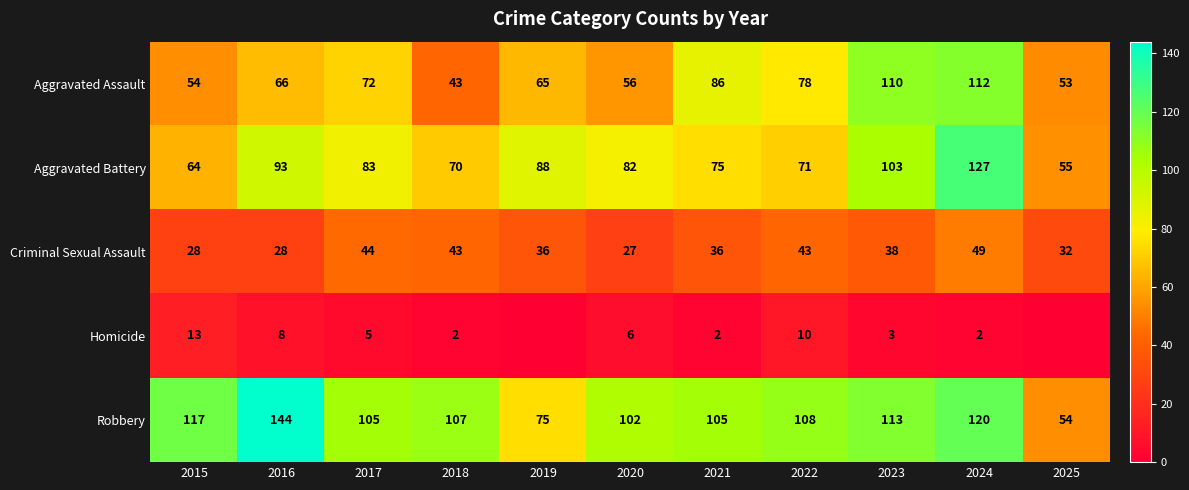

Read the Criminal Sexual Assault value at 2020.

27